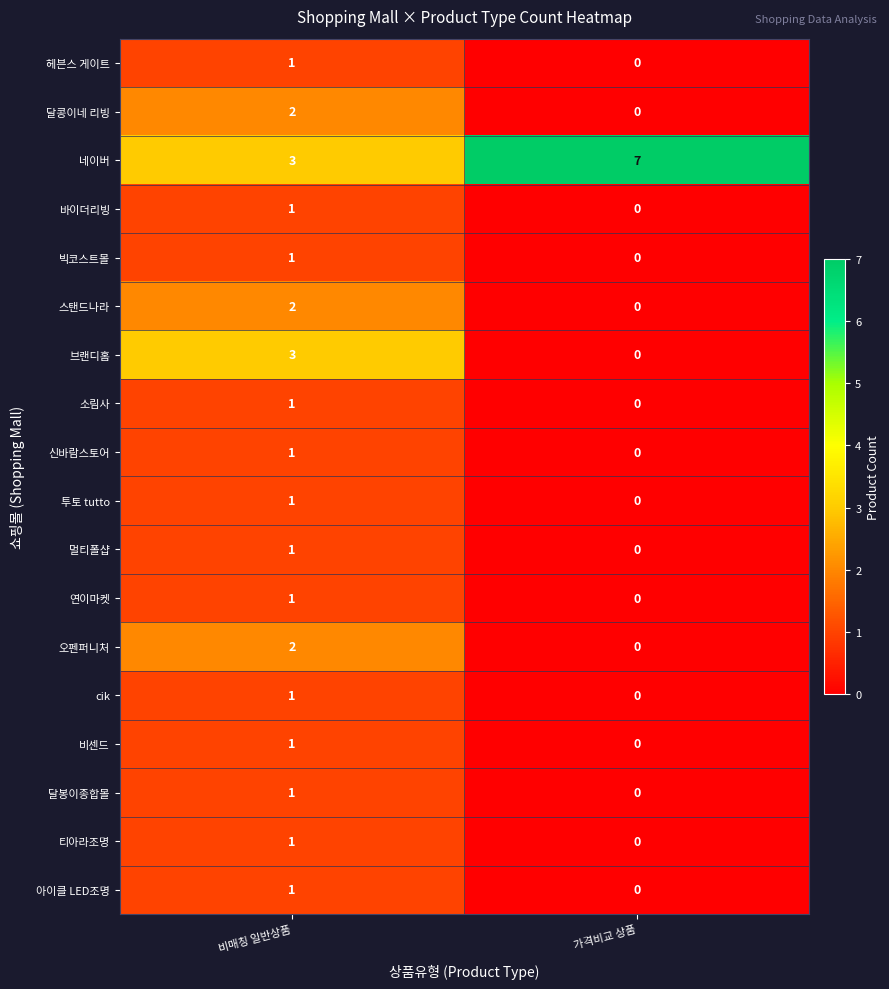

Between 비매칭 일반상품 and 가격비교 상품, which series saw the biggest shift?

네이버